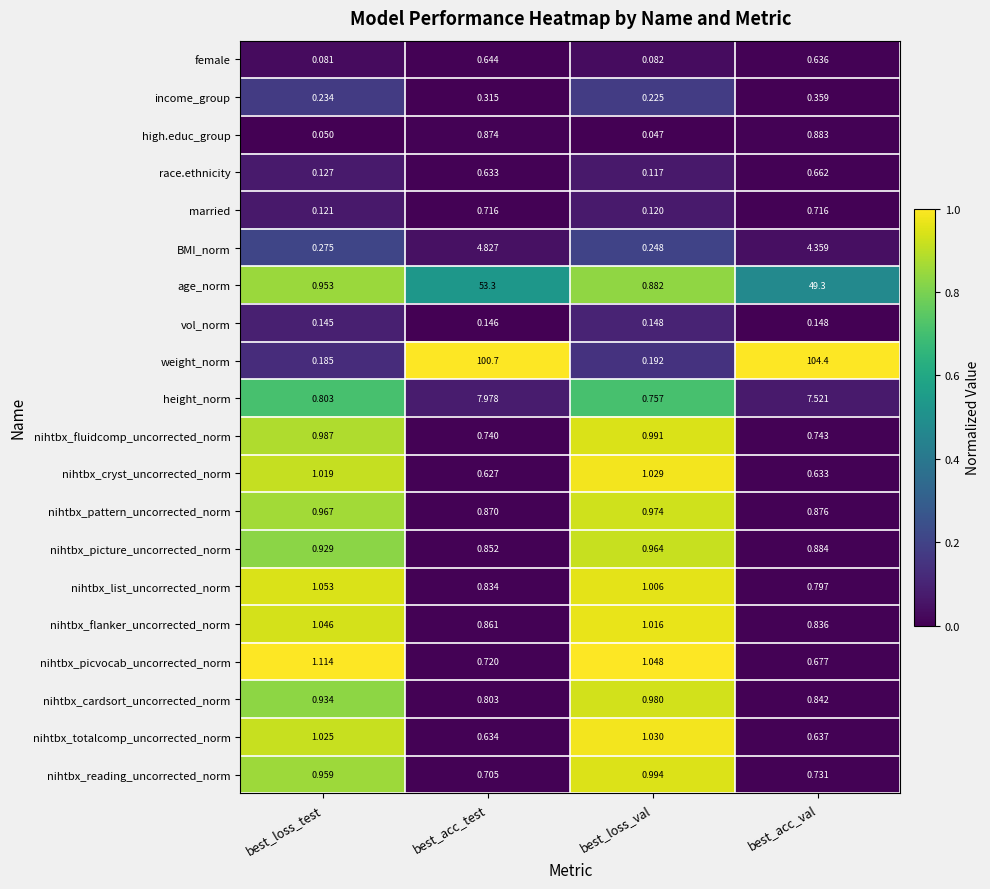

Which series has the largest range (max minus min)?

weight_norm